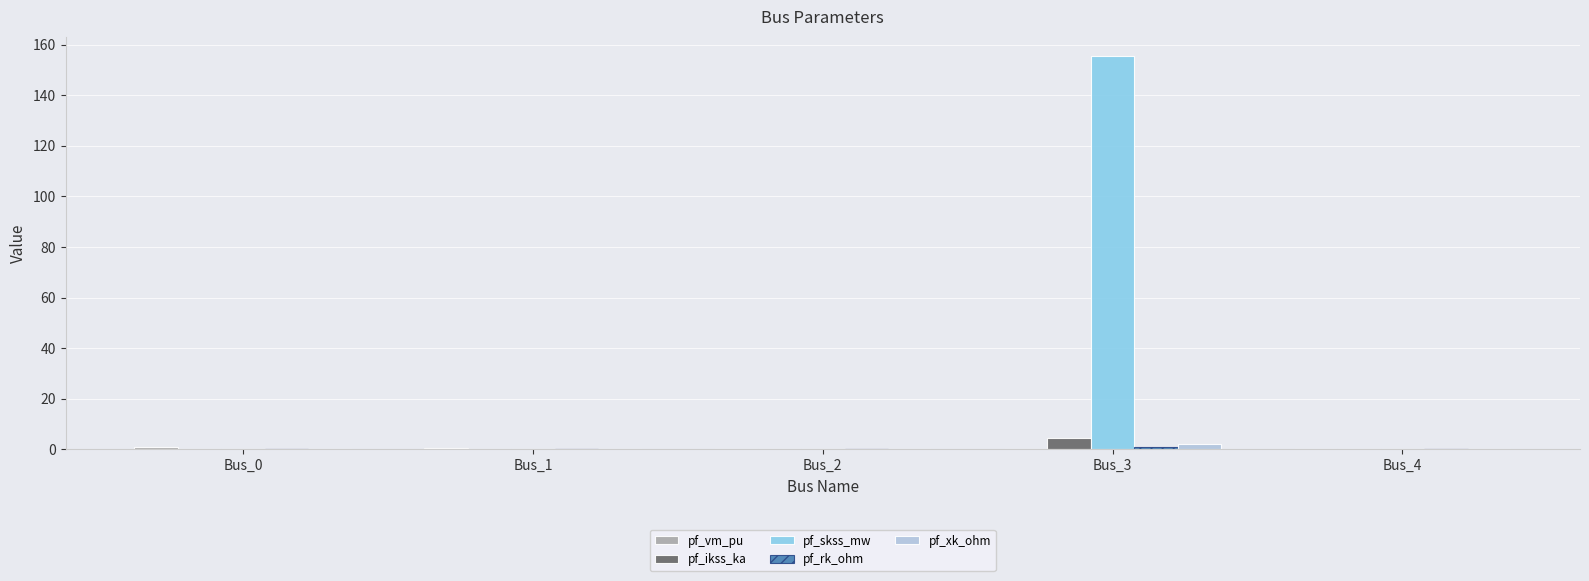

Which series changed the most between Bus_3 and Bus_4?

pf_skss_mw